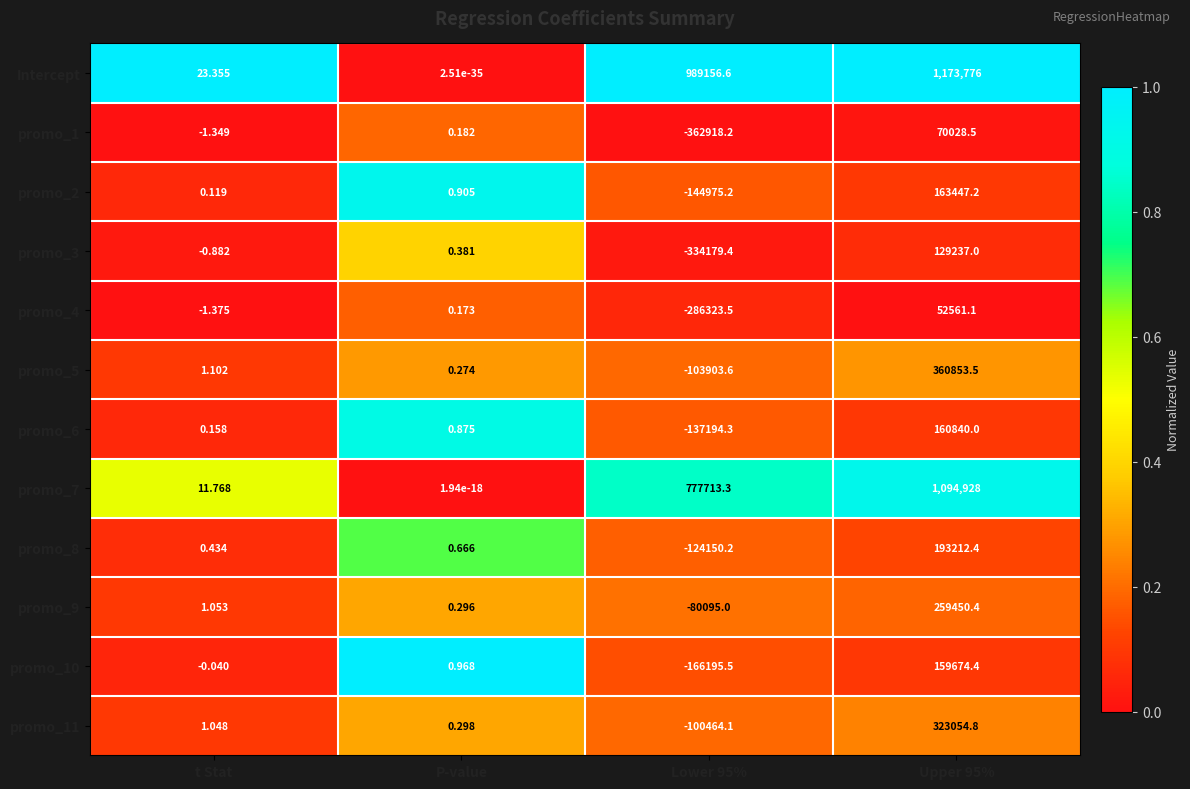

Which series has the largest range (max minus min)?

Intercept